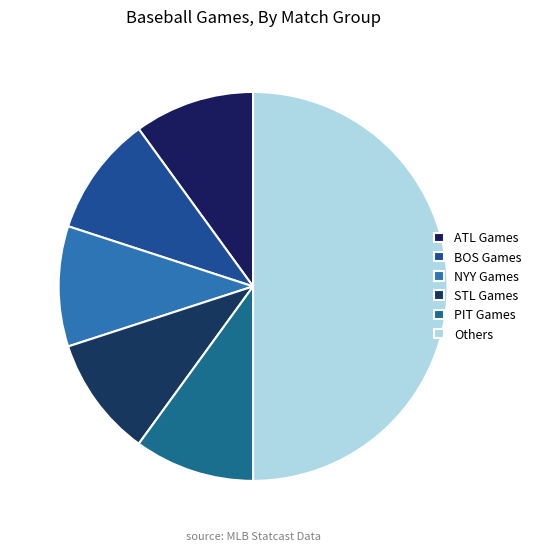

How many segments does this pie chart have?

6